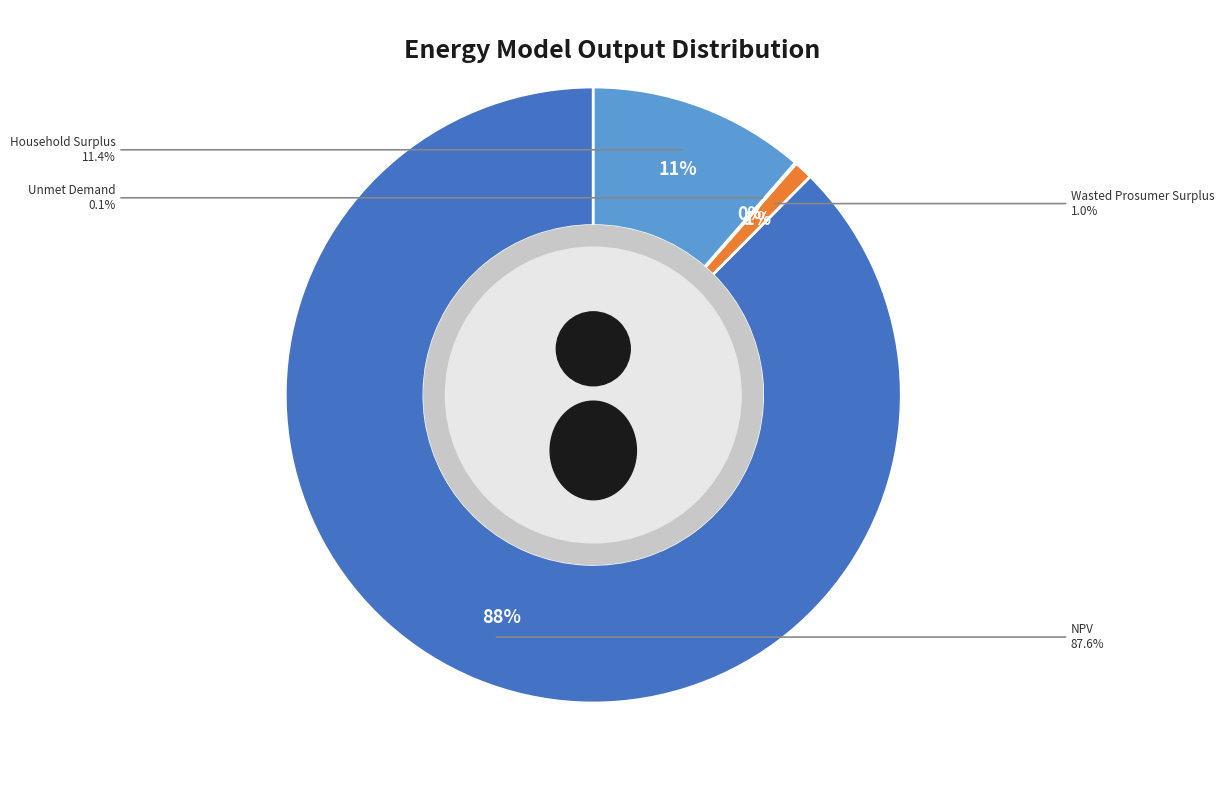

What is the ratio of the value at NPV to the value at Unmet Demand?

1360.2